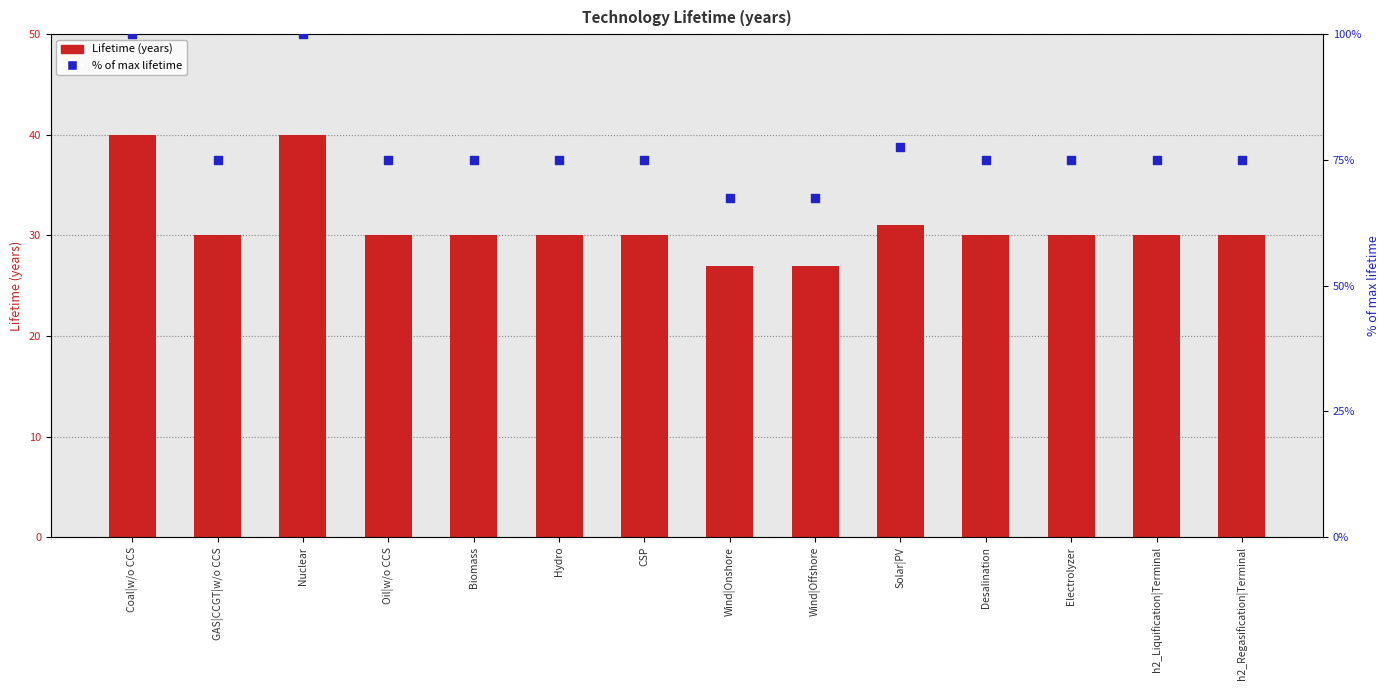

At how many categories does at least one series exceed 47?

14